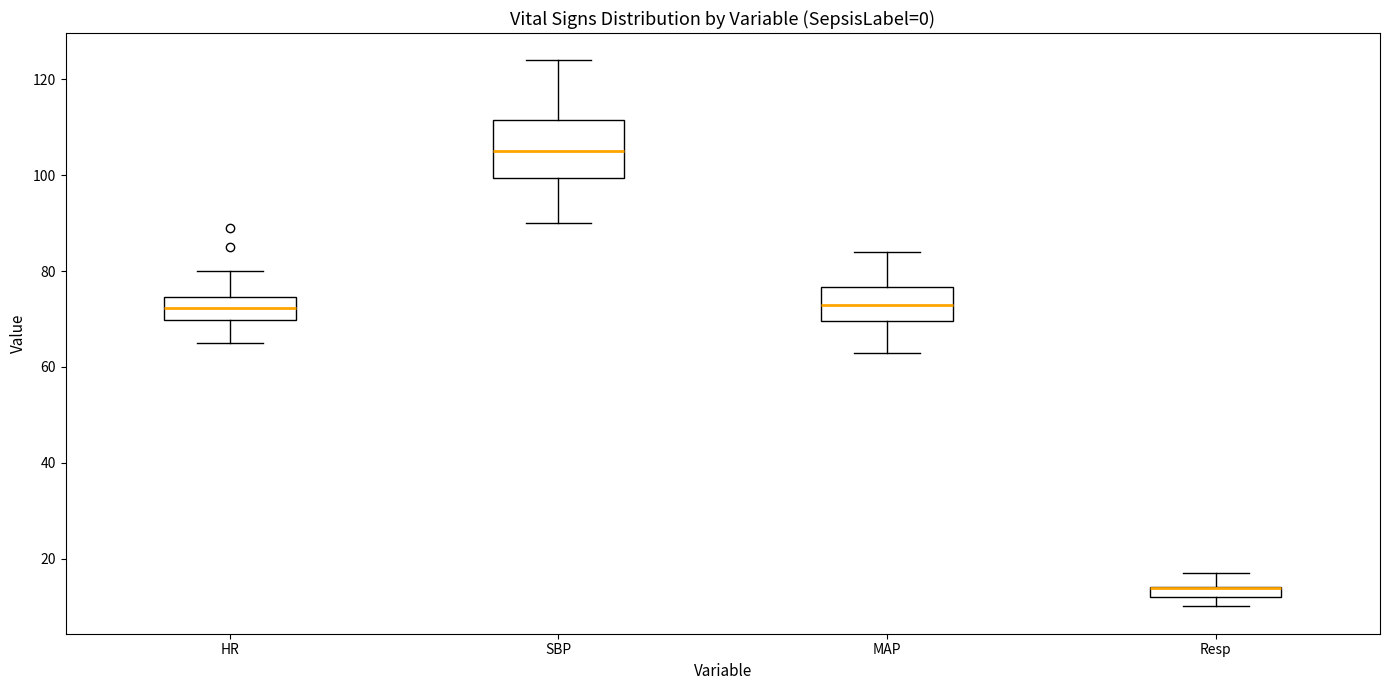

Where is the upper edge of the box for MAP on the y-axis? The values are not printed on the chart, so give them approximately, as read against the axis.

76